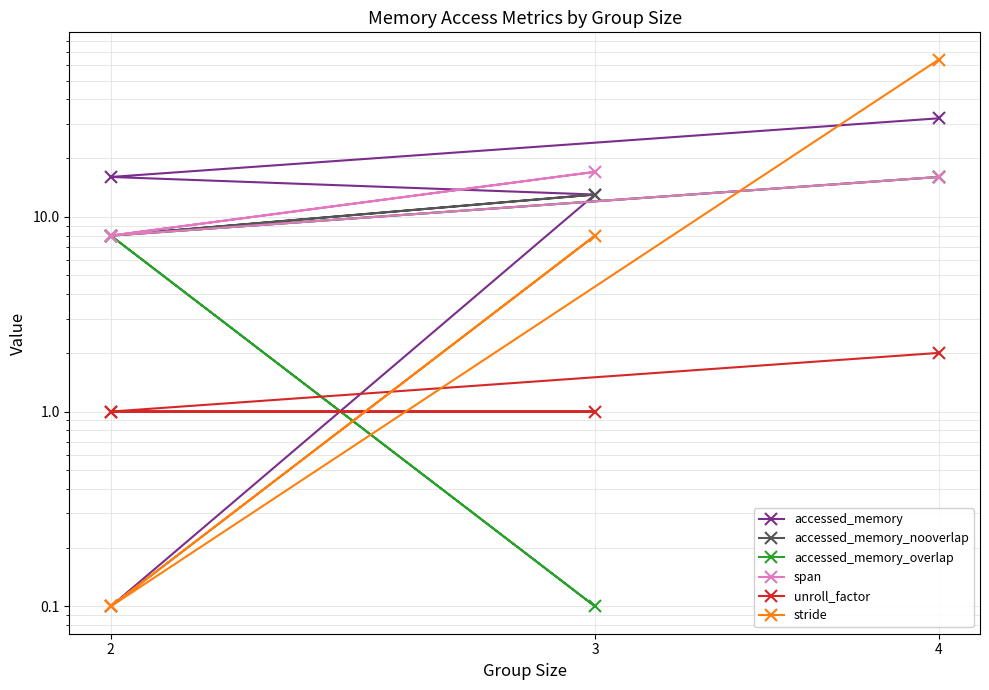

After their last crossing, which series has the higher values: unroll_factor or stride?

stride